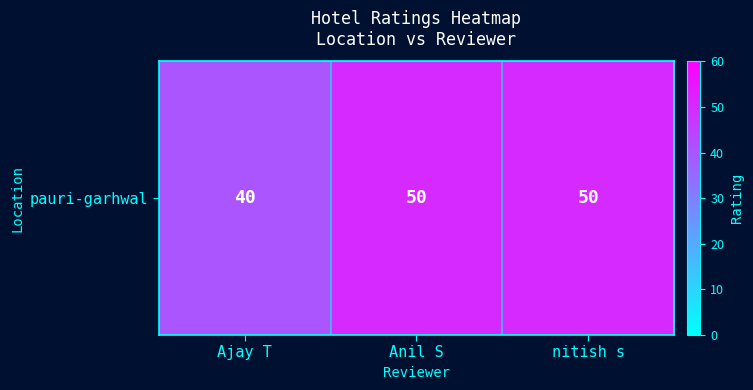

What is the change in value from Ajay T to nitish s?

+10